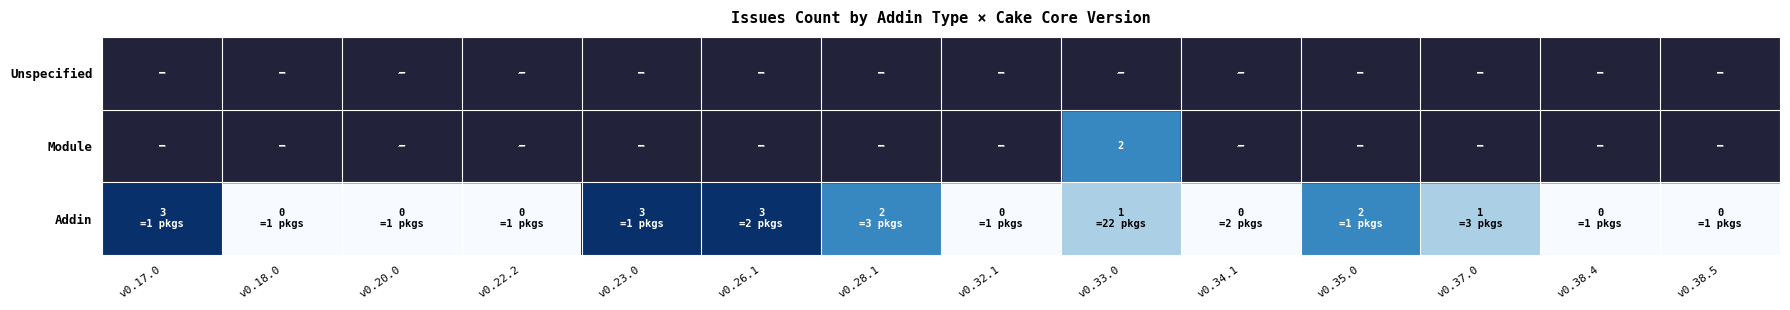

Which has a higher value, v0.28.1 or v0.35.0?

v0.28.1